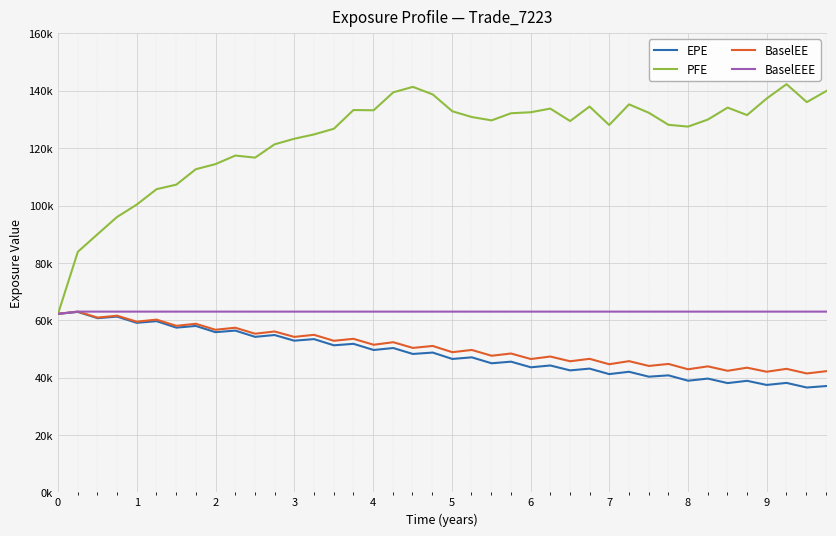

What are all the series names shown in the legend?

EPE, PFE, BaselEE, BaselEEE